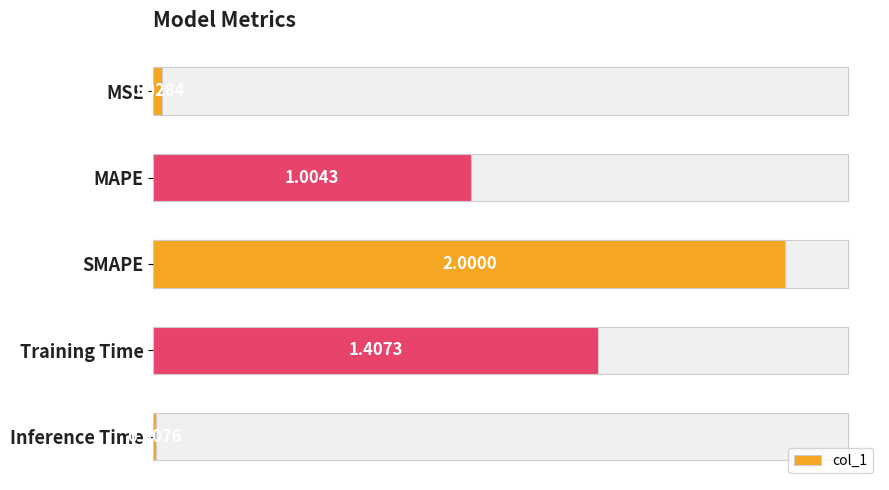

What is the value of the 2nd bar from the left?

1.0